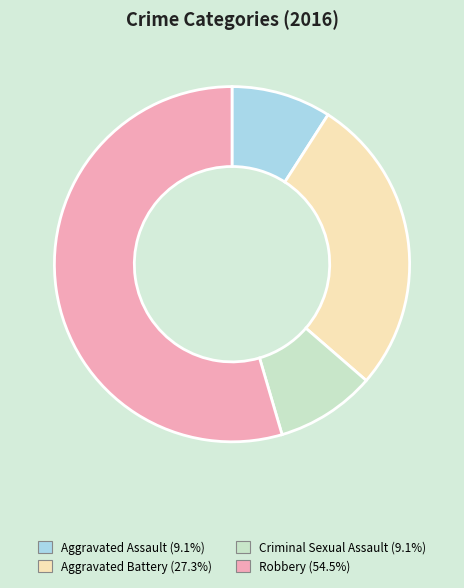

Combined, do Aggravated Assault (9.1%) and Aggravated Battery (27.3%) account for over 50%?

No